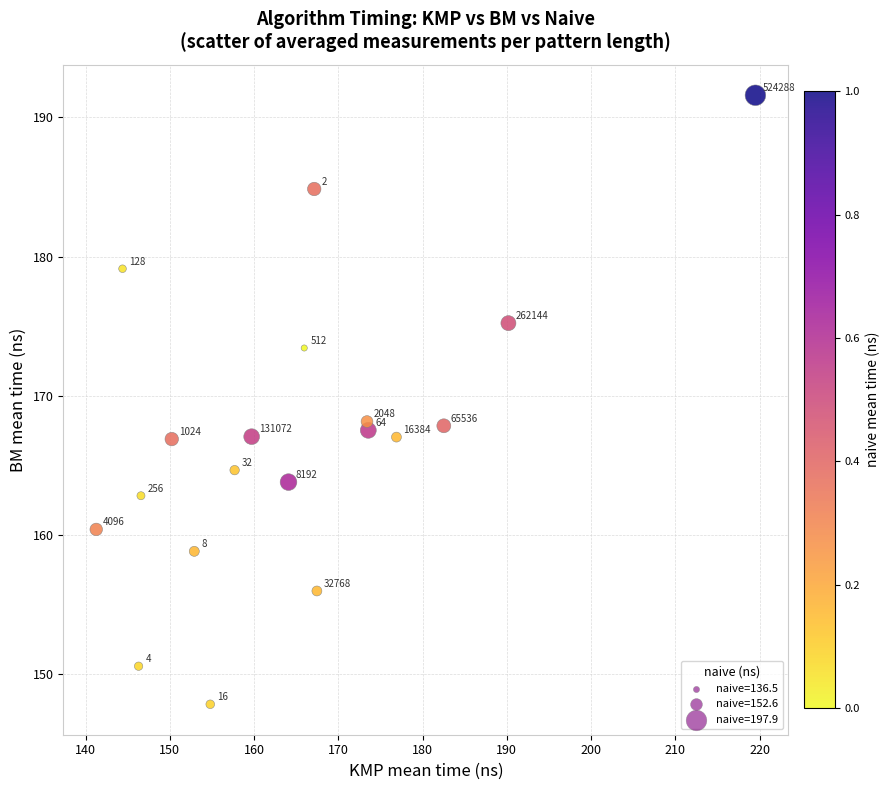

What Y value in the scatter plot is closest to 169?

168.1